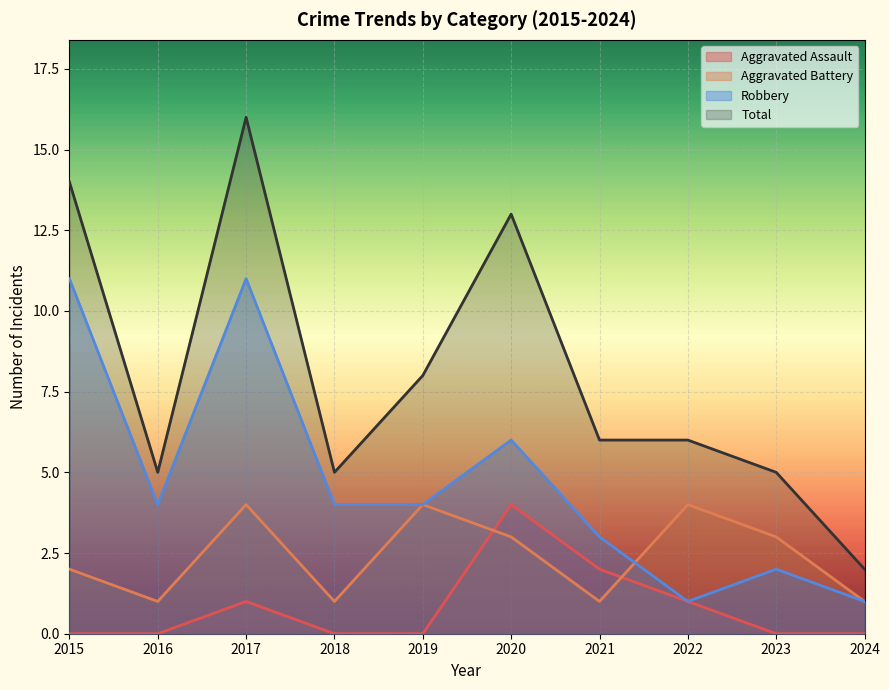

Reading left to right, extract all data points from this chart.

Aggravated Assault: 0	0	1	0	0	4	2	1	0	0
Aggravated Battery: 2	1	4	1	4	3	1	4	3	1
Robbery: 11	4	11	4	4	6	3	1	2	1
Total: 14	5	16	5	8	13	6	6	5	2